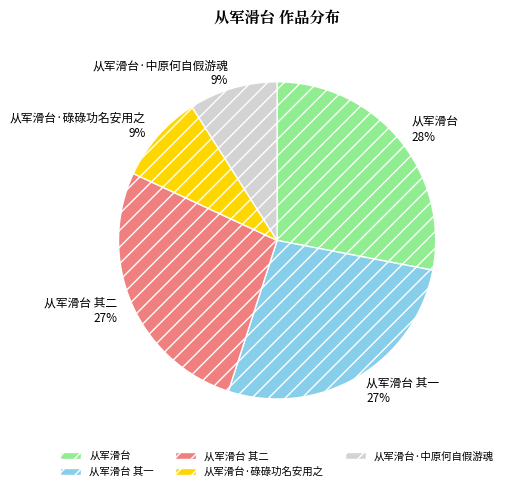

The 从军滑台·碌碌功名安用之 slice represents 9% of the pie. True or false?

True